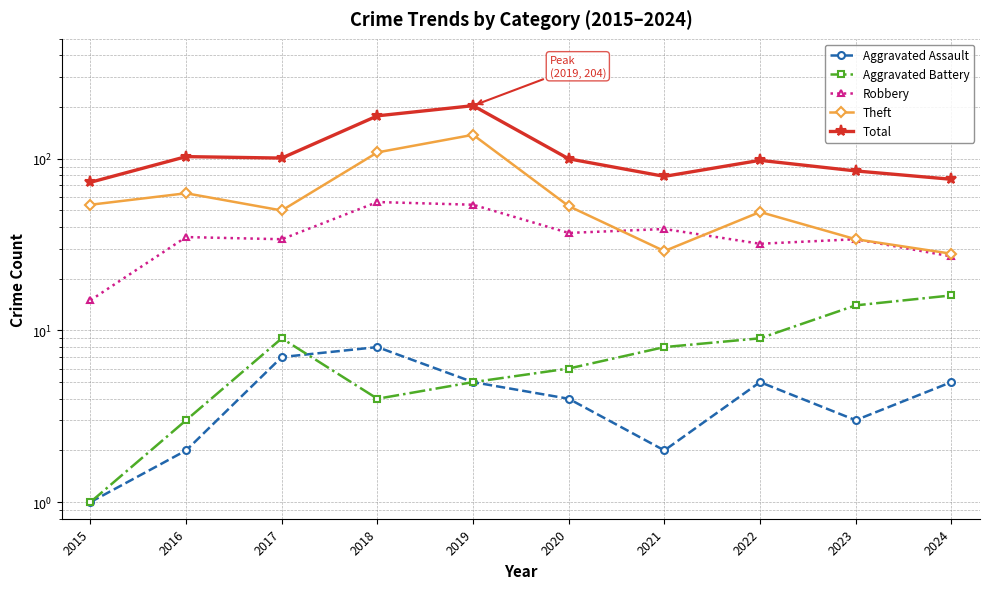

Between 2022 and 2021, which is larger?

2022